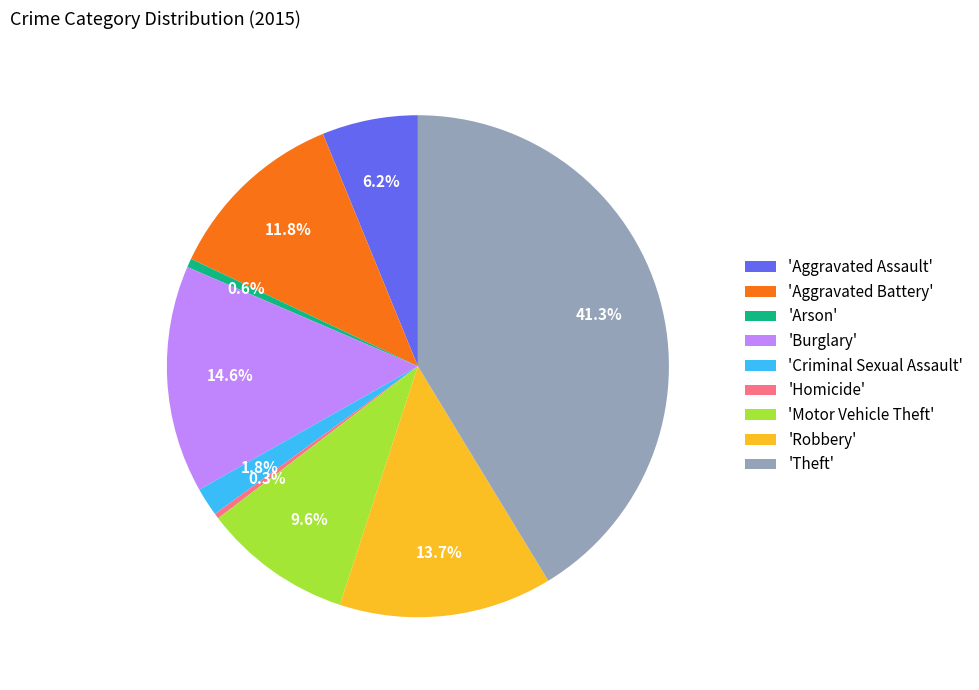

Which category has the biggest portion of the pie?

'Theft'